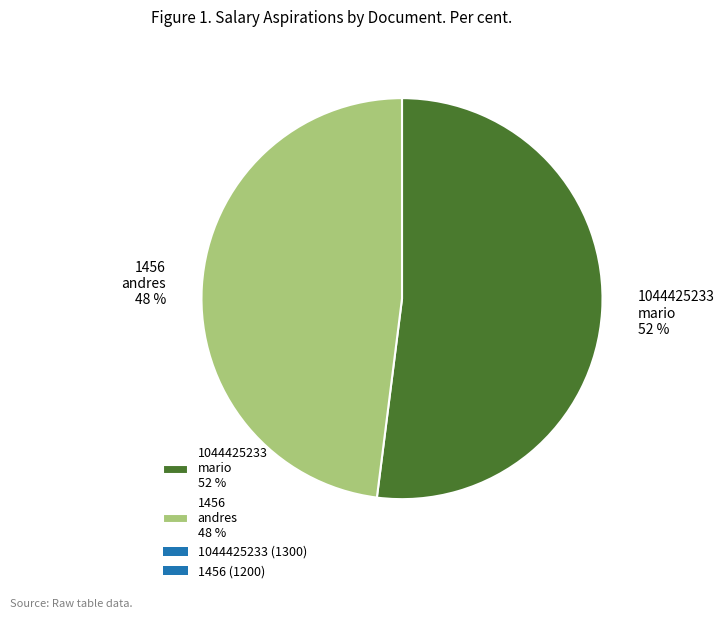

To the nearest percent, what is the difference between the largest and smallest slice percentages?

4%